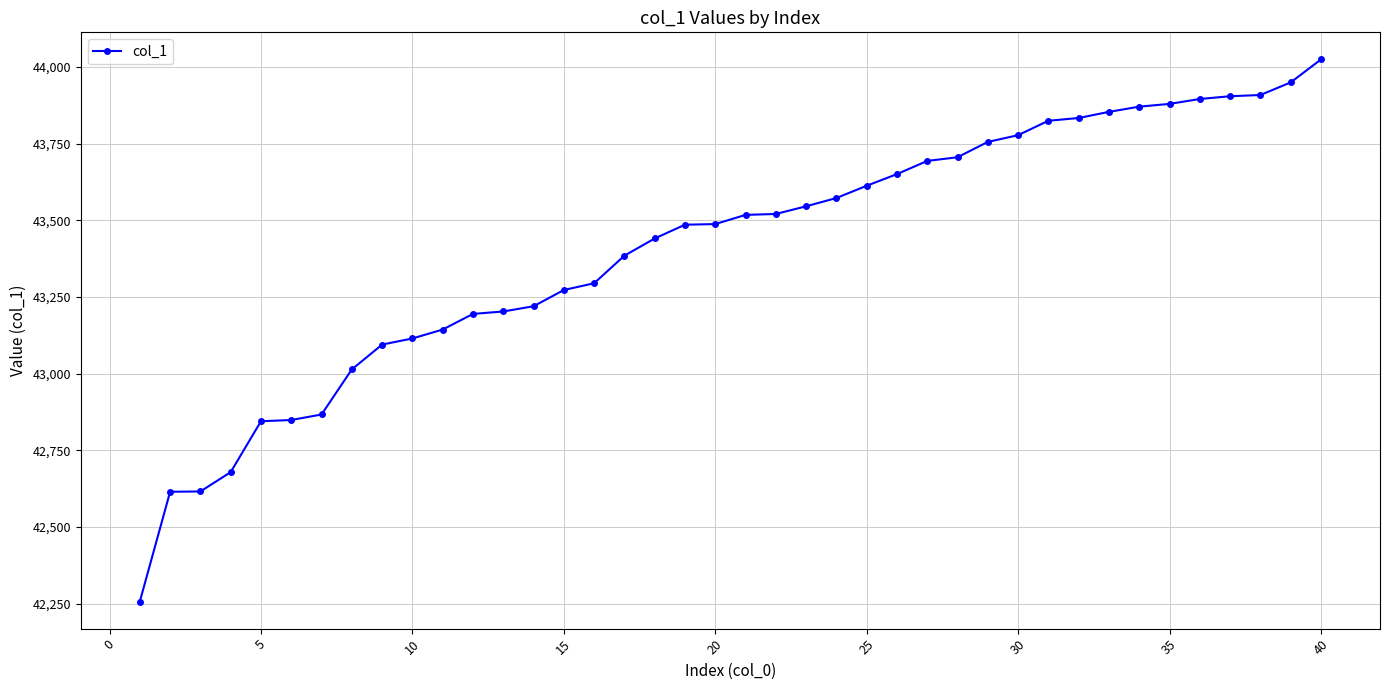

What is the average value?

43410